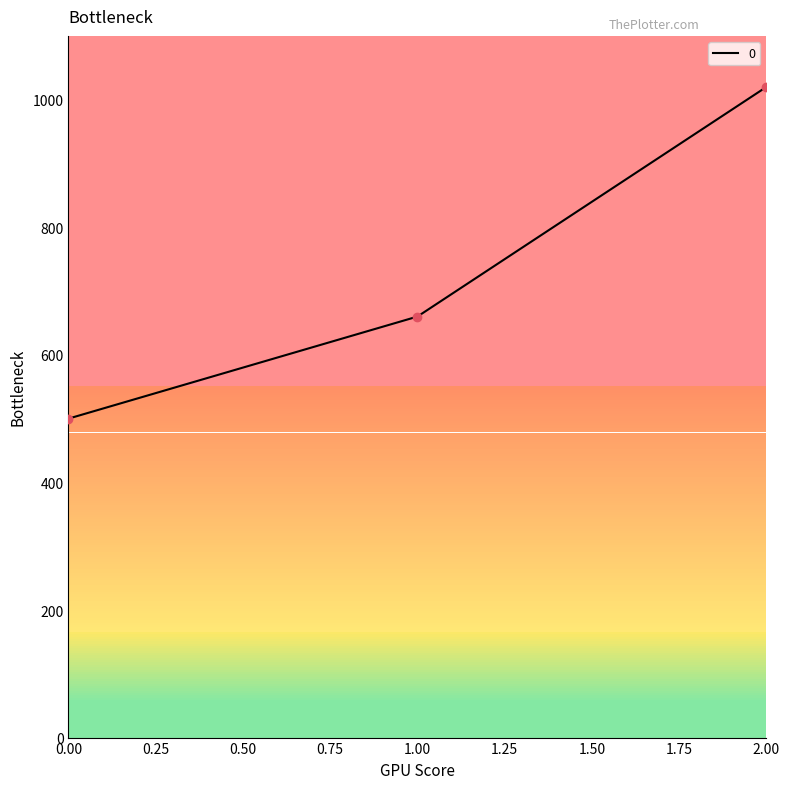

Reading left to right, list all the values displayed in this chart.

500	660	1020